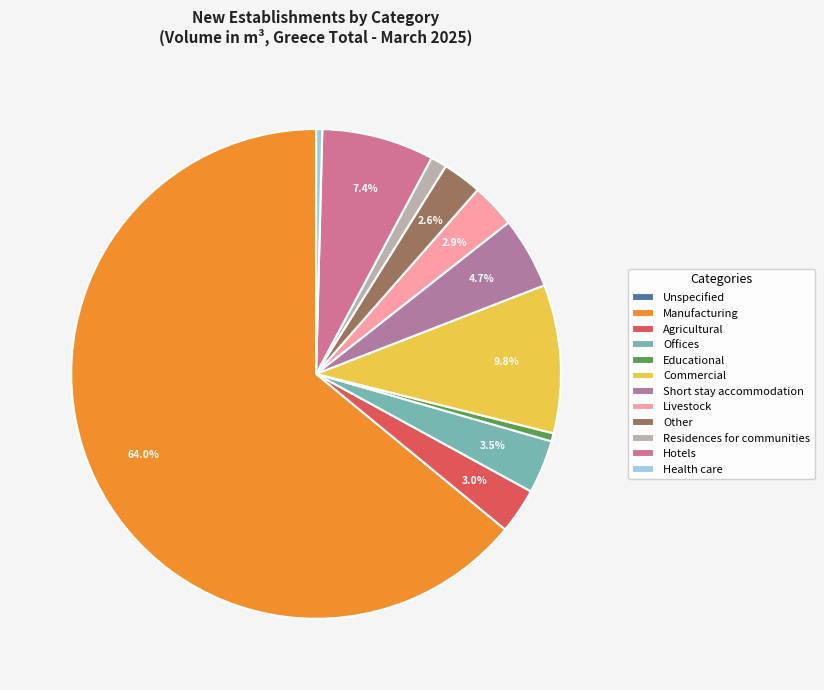

How much of the chart is everything except Residences for communities?

98.9%